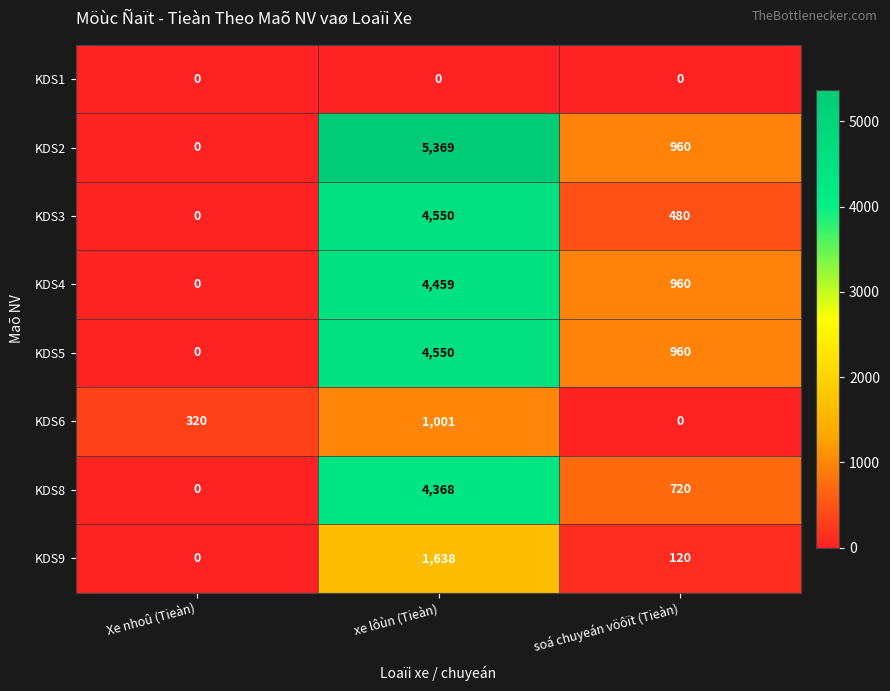

What is the sum of all KDS2 values?

6329